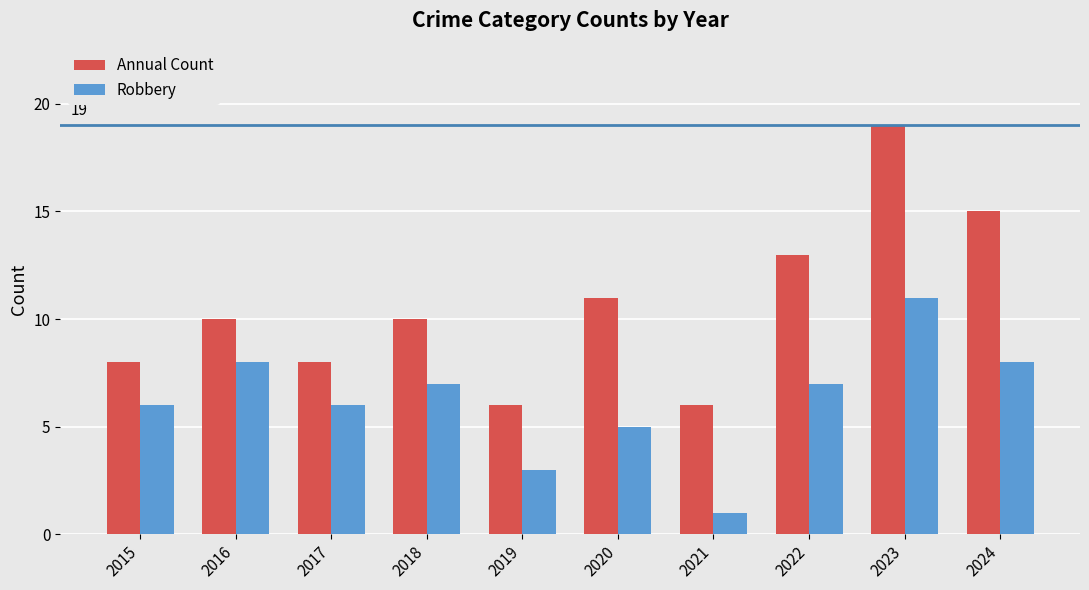

Rank the series at 2015 from lowest to highest value.

Robbery, Annual Count